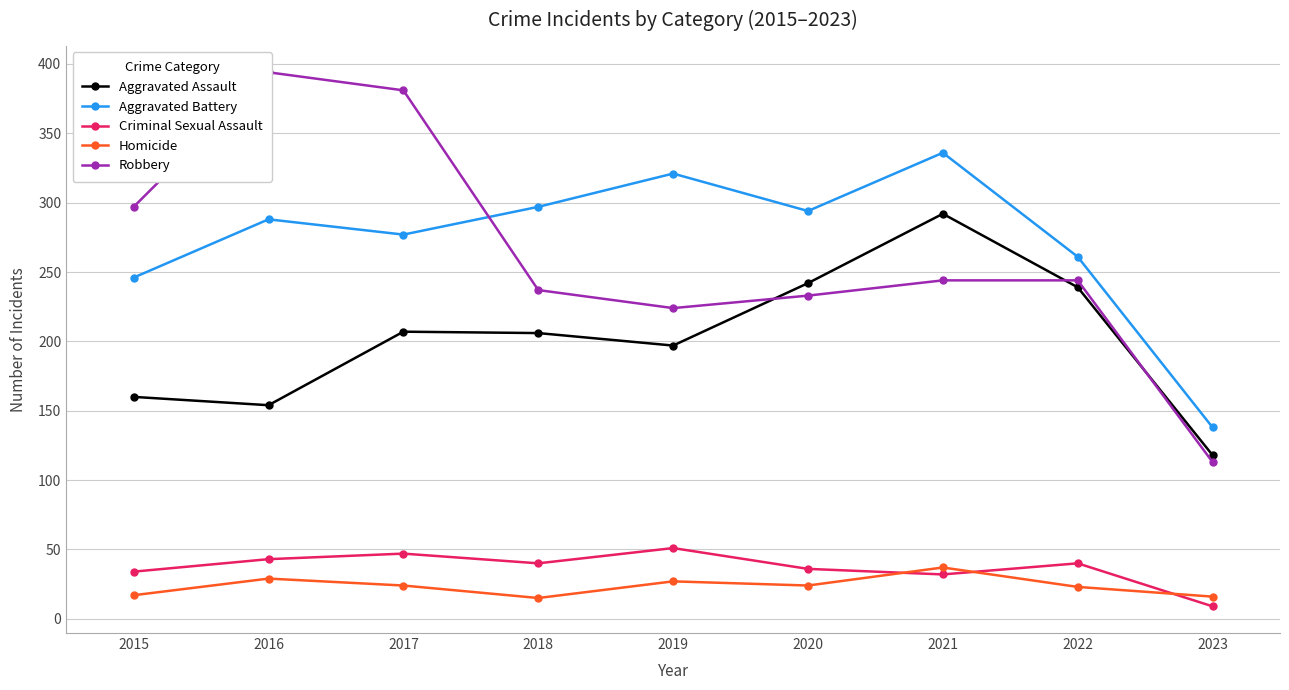

How many categories are shown in the chart?

9